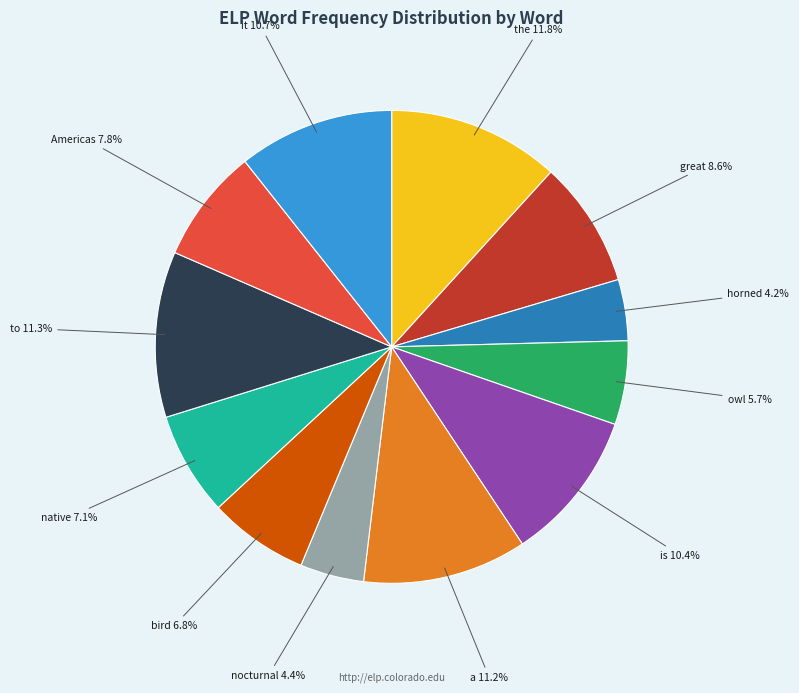

Is there any slice that represents more than half of the pie?

No